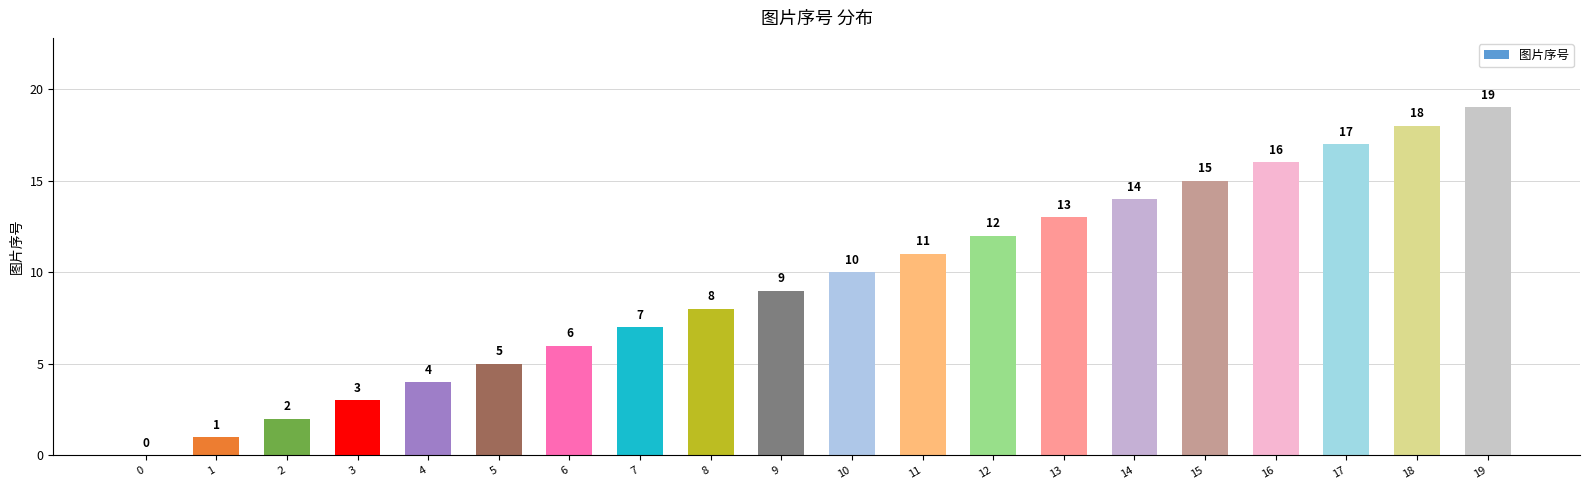

What is the sum of all values?

190